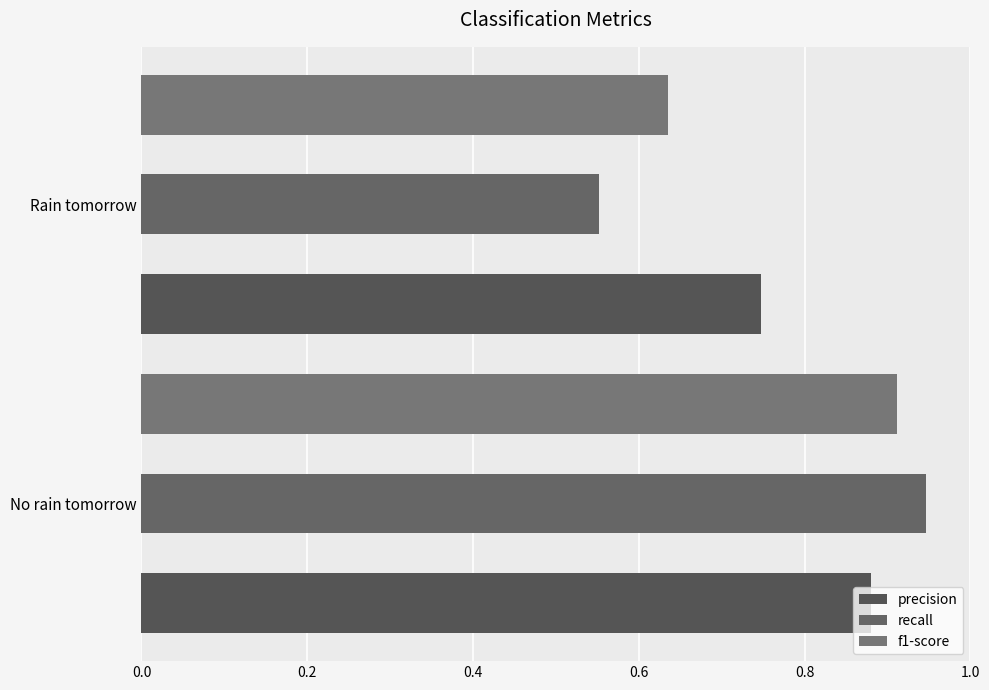

What is the difference between the maximum and minimum values in the recall series?

0.4